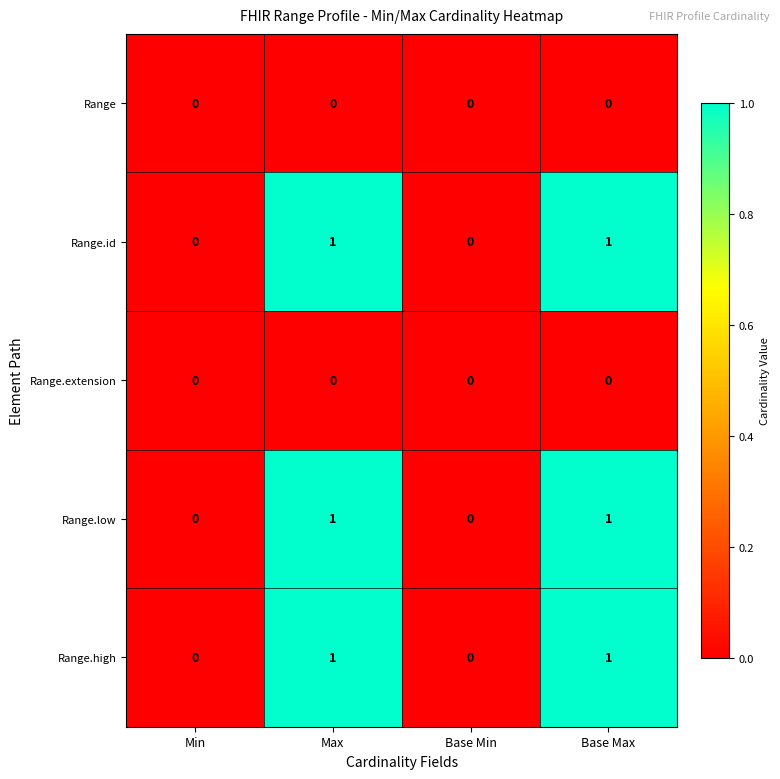

Reading left to right, extract all data points from this chart.

Range: 0	0	0	0
Range.id: 0	1	0	1
Range.extension: 0	0	0	0
Range.low: 0	1	0	1
Range.high: 0	1	0	1